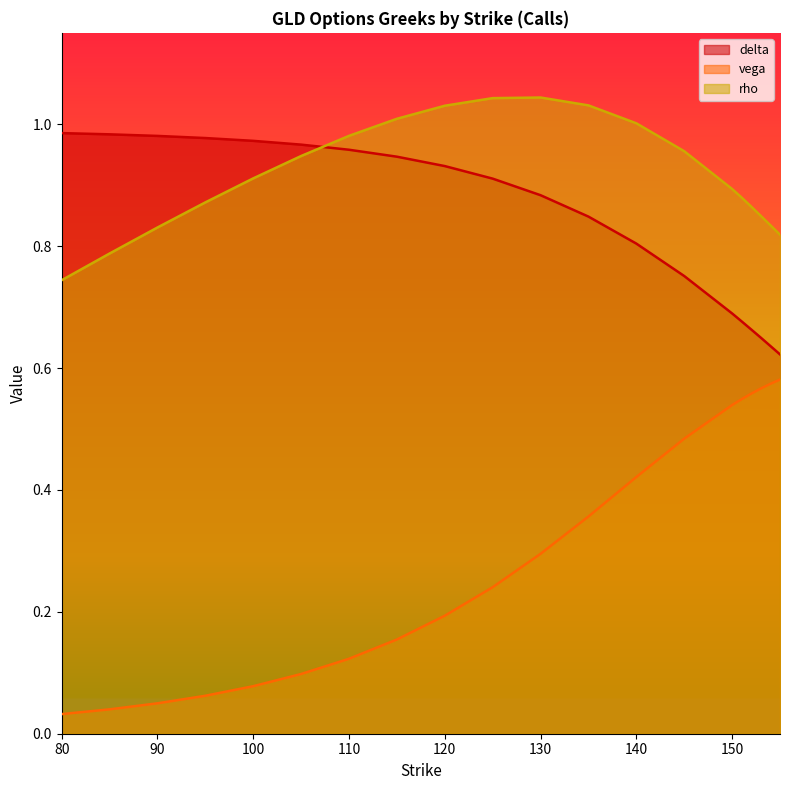

True or false: rho and vega cross at least once.

False